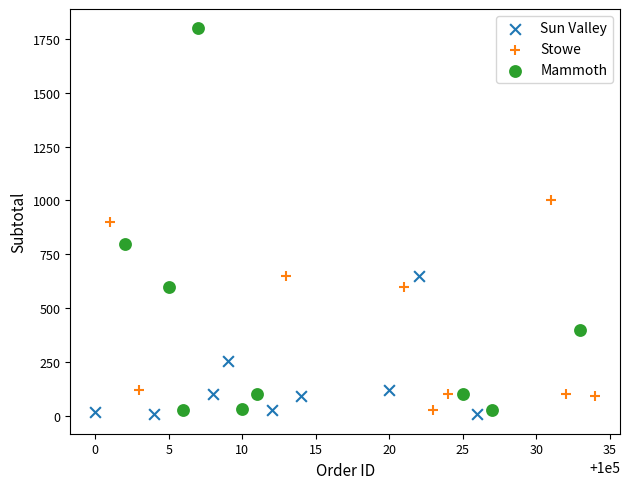

Which series has the largest Y range (max minus min)?

Mammoth